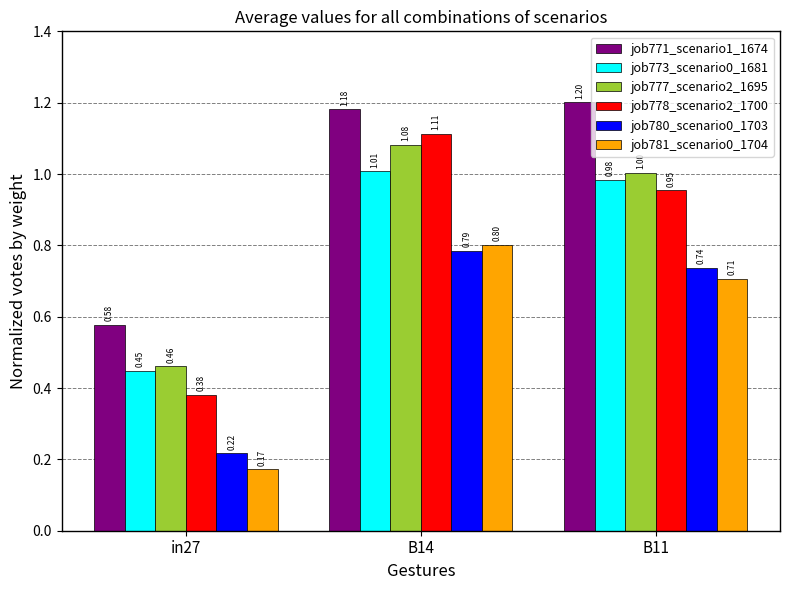

Which series has the largest range (max minus min)?

job778_scenario2_1700